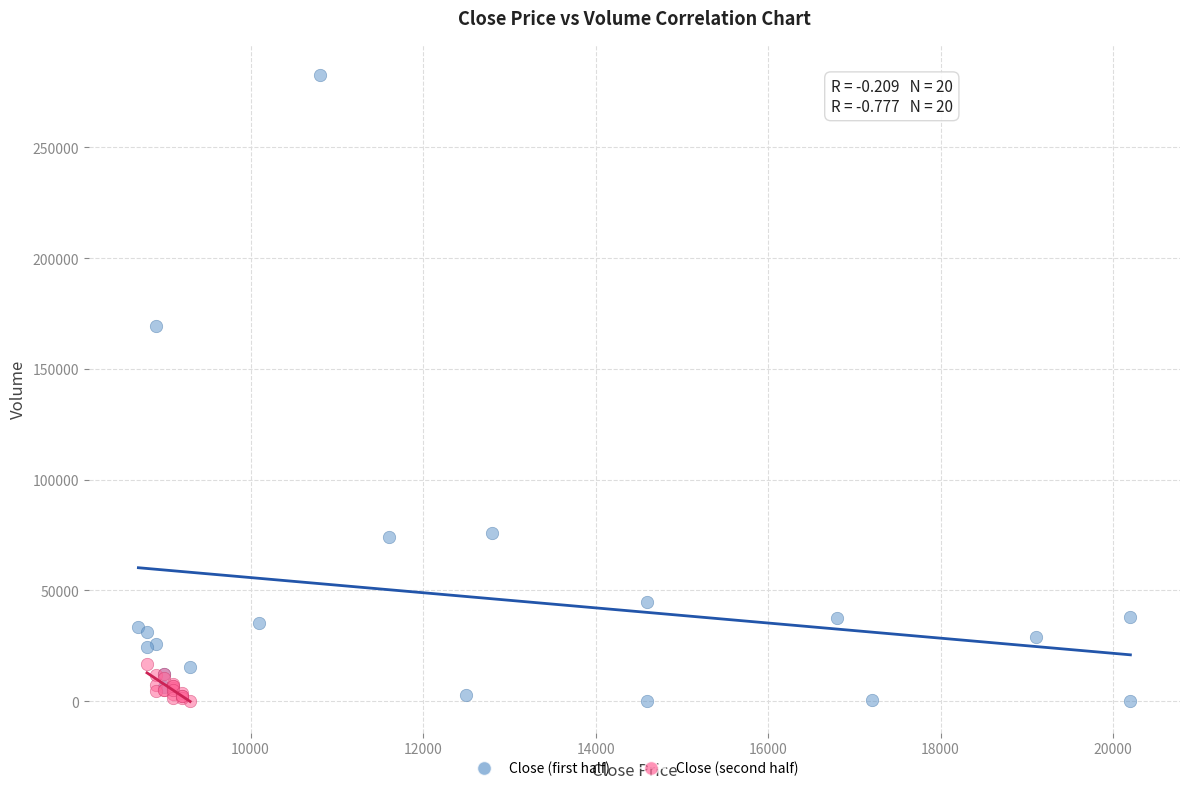

Which series contains the highest Y value?

Close (first half)